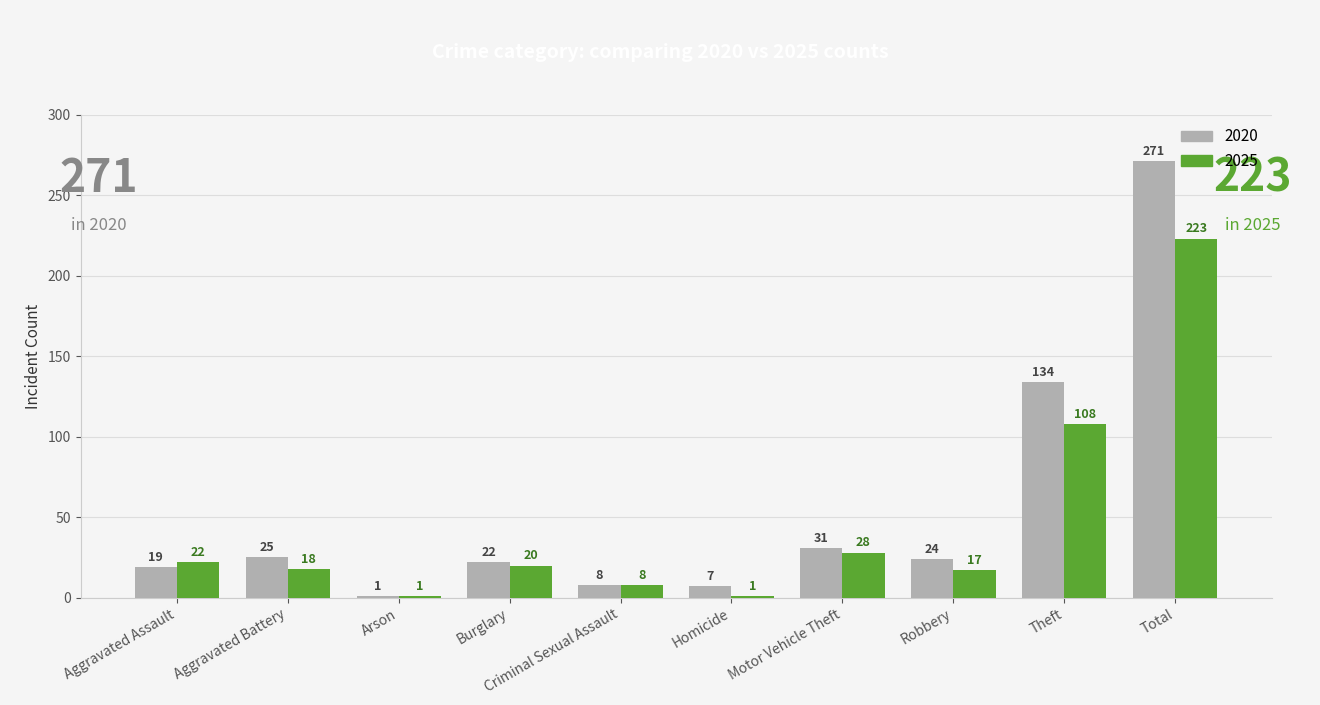

Which series has the largest total across all categories?

2020